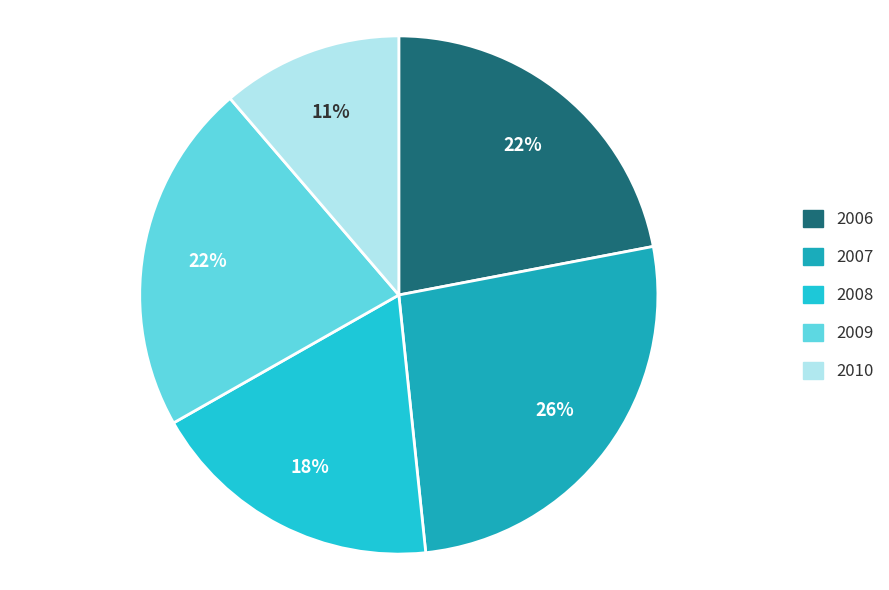

To the nearest percent, what is the average slice percentage?

20%